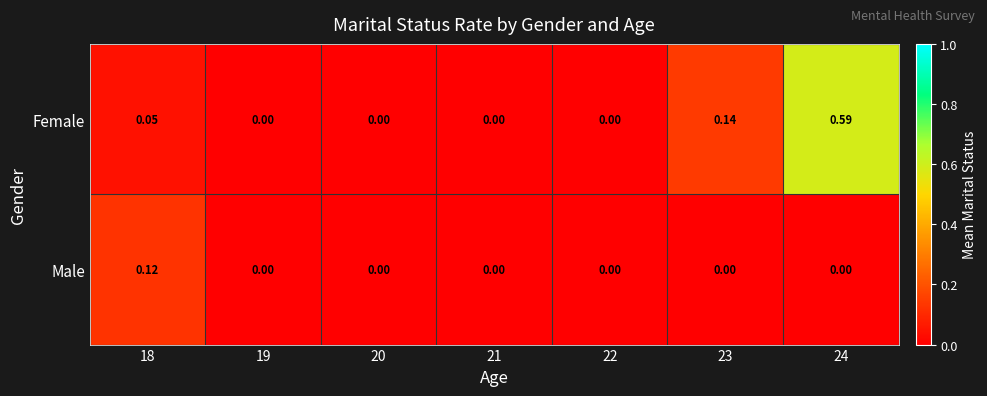

At 23, list the series in order from smallest to largest.

Male, Female